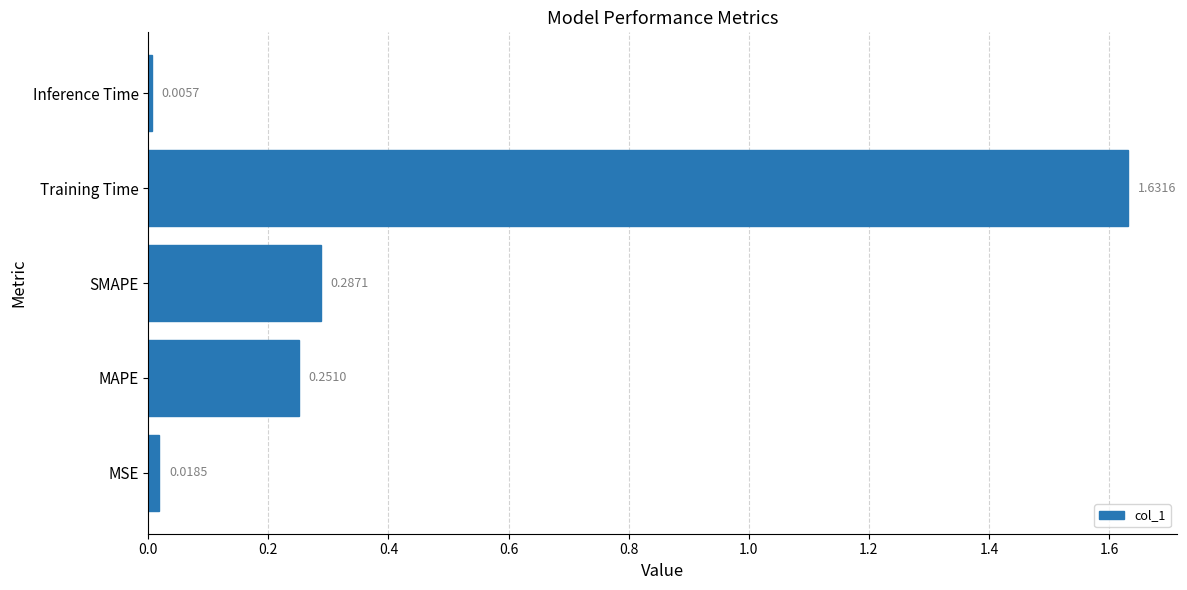

What is the average value?

0.4